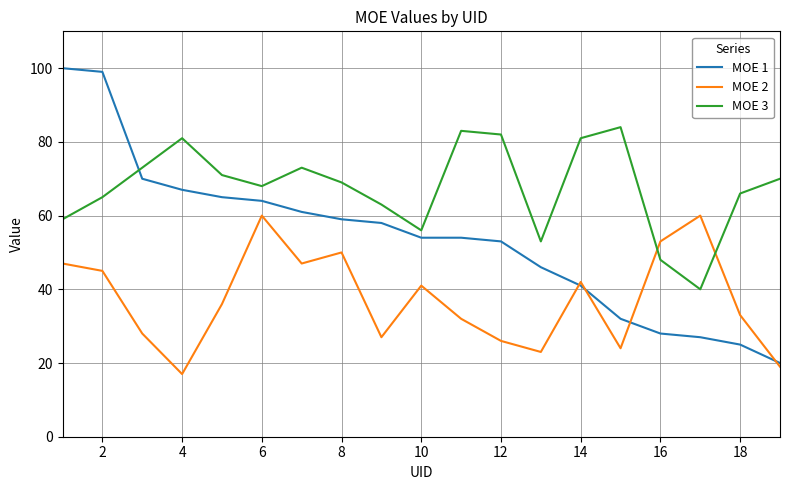

What is the highest value of the MOE 2 series?

60